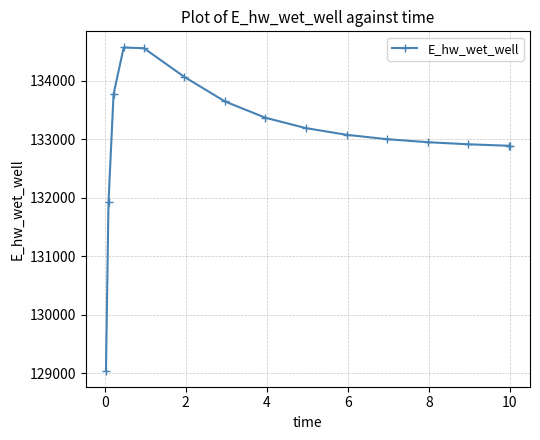

What is the value of the 9th point from the left?

133191.4